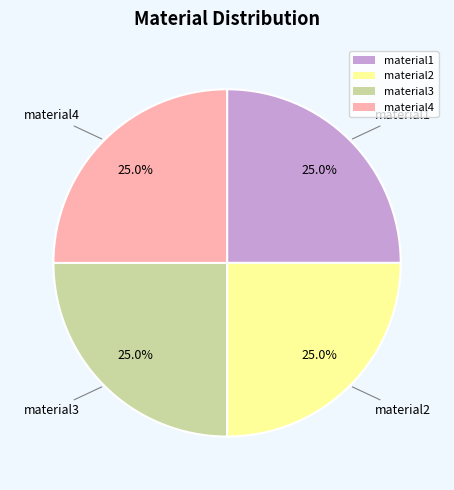

Does any single category account for the majority?

No